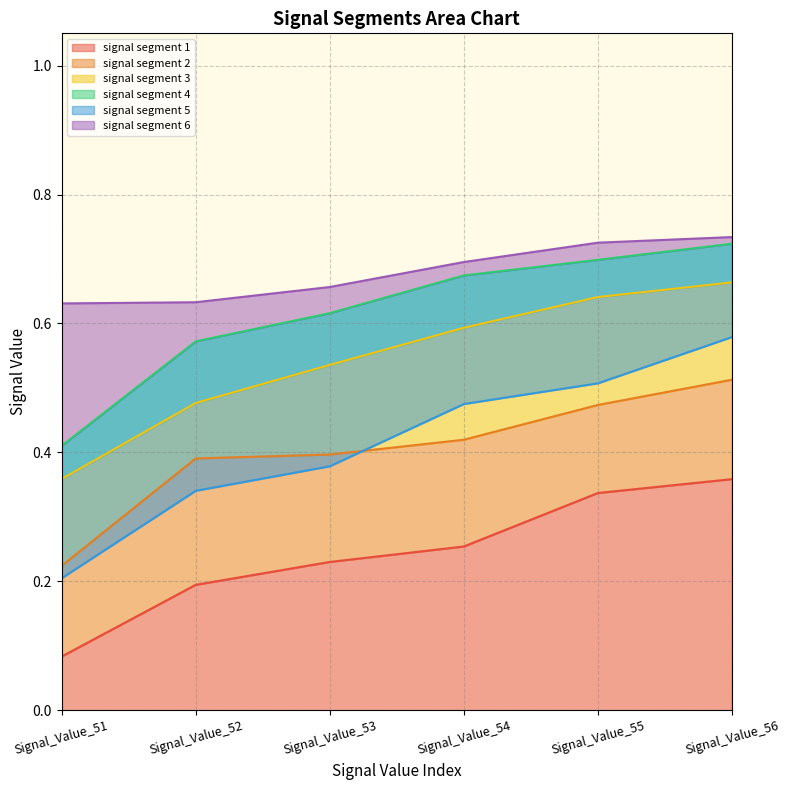

How many categories are shown in the chart?

6